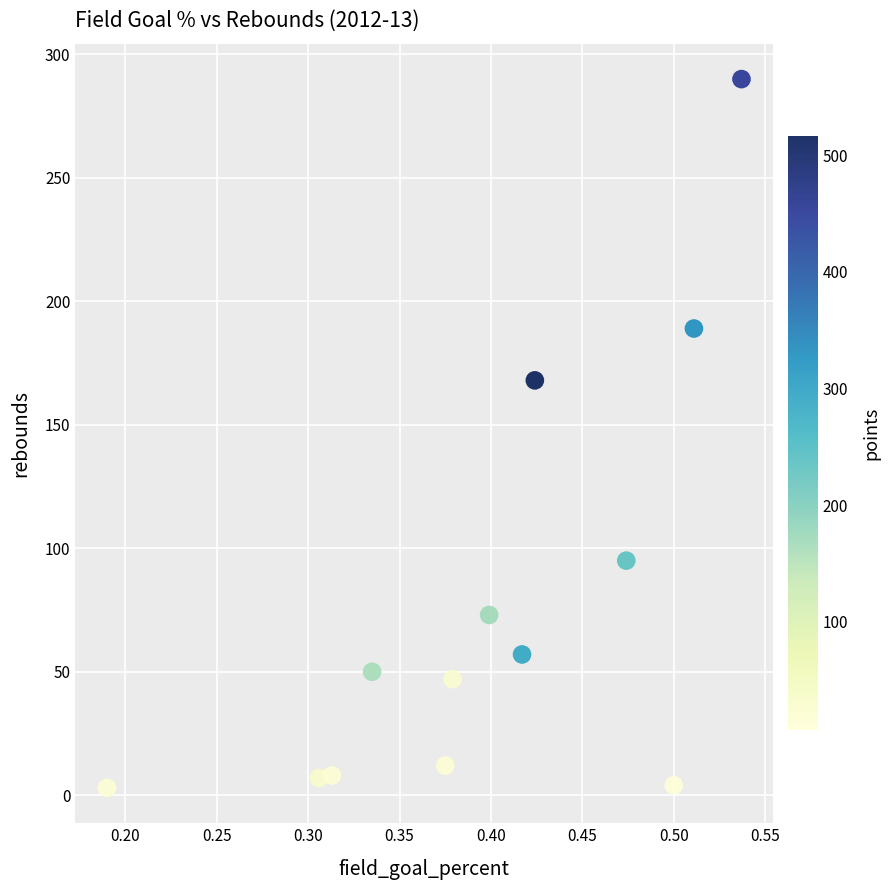

What is the range of Y values (max minus min)?

287